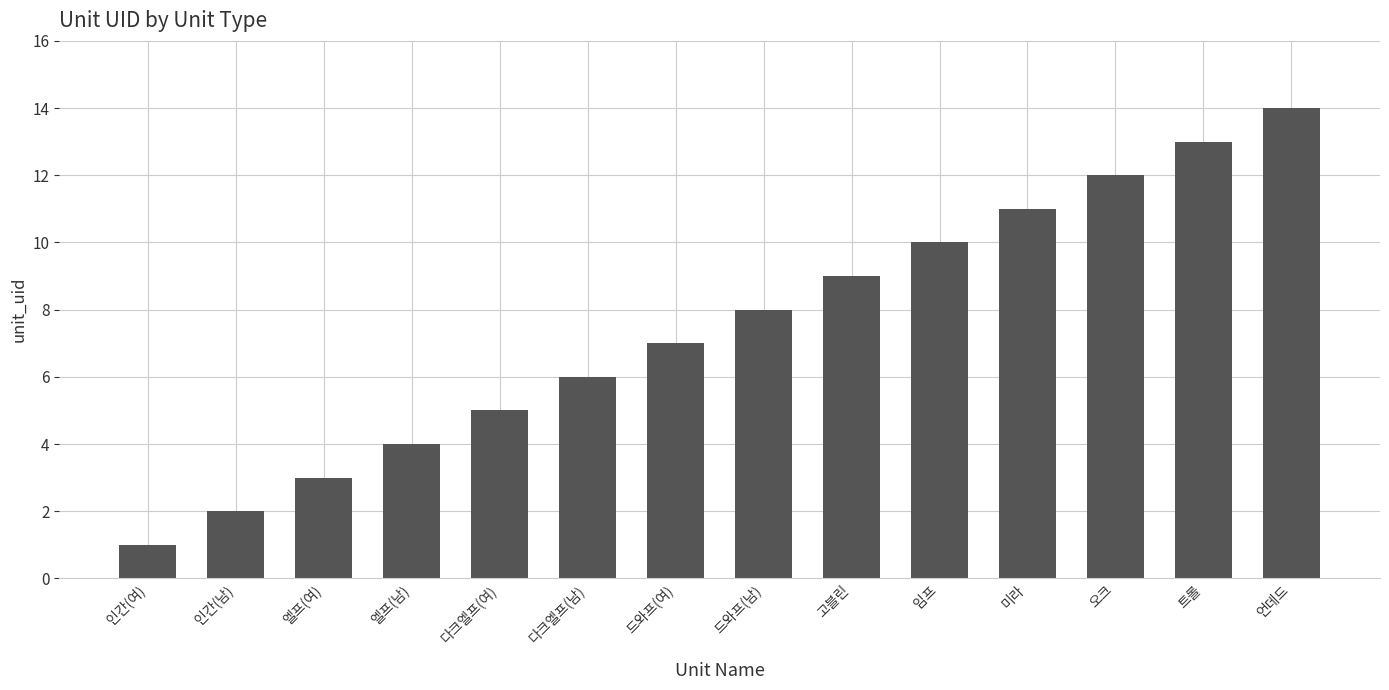

Reading left to right, extract all data points from this chart.

인간(여)=1	인간(남)=2	엘프(여)=3	엘프(남)=4	다크엘프(여)=5	다크엘프(남)=6	드와프(여)=7	드와프(남)=8	고블린=9	임프=10	미라=11	오크=12	트롤=13	언데드=14